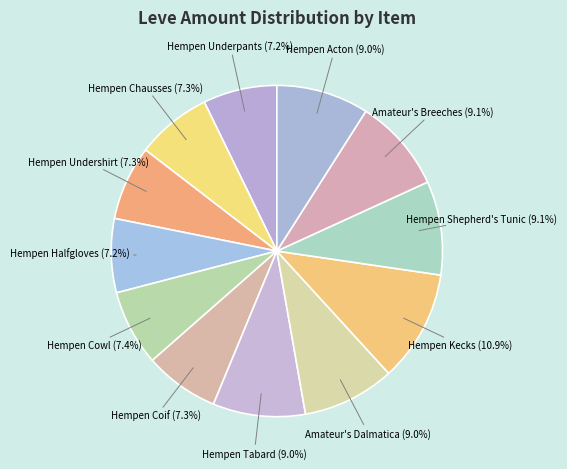

How many slices are in this pie chart?

12